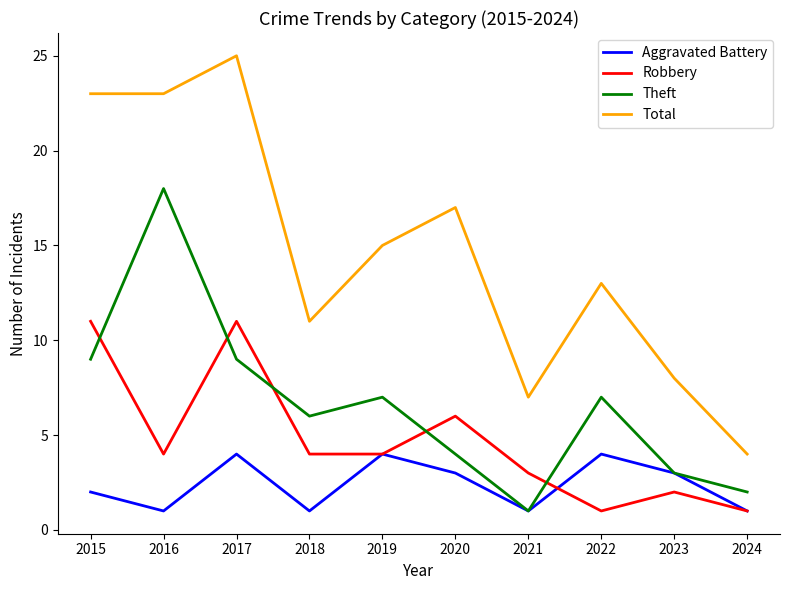

Is the value of Total at 2019 greater than the value of Aggravated Battery at 2016?

Yes